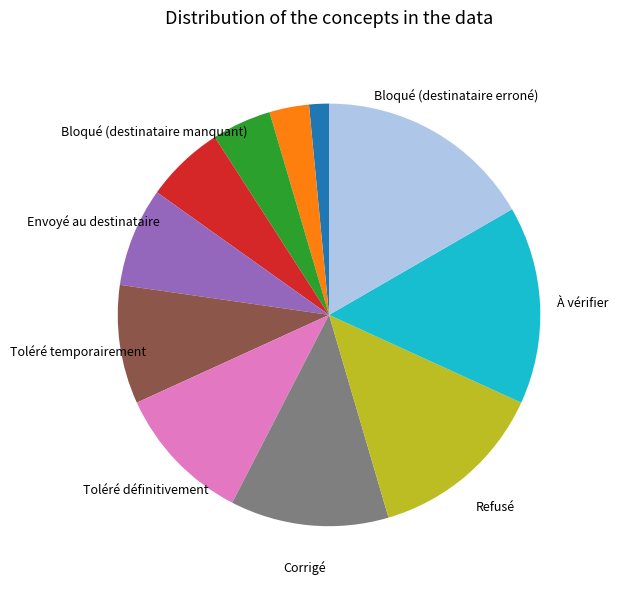

Count the number of slices in the pie.

11